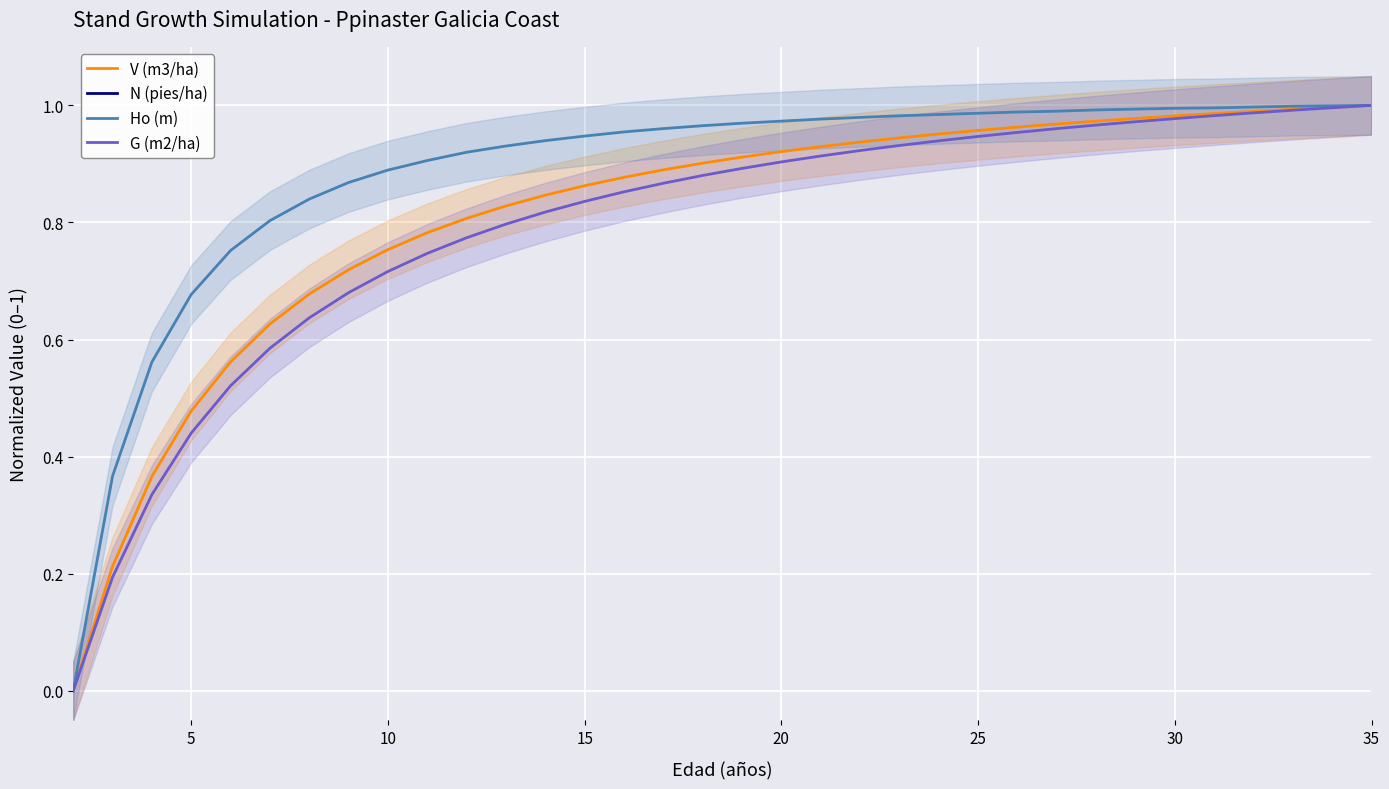

What is the average value of the Ho (m) series?

0.9